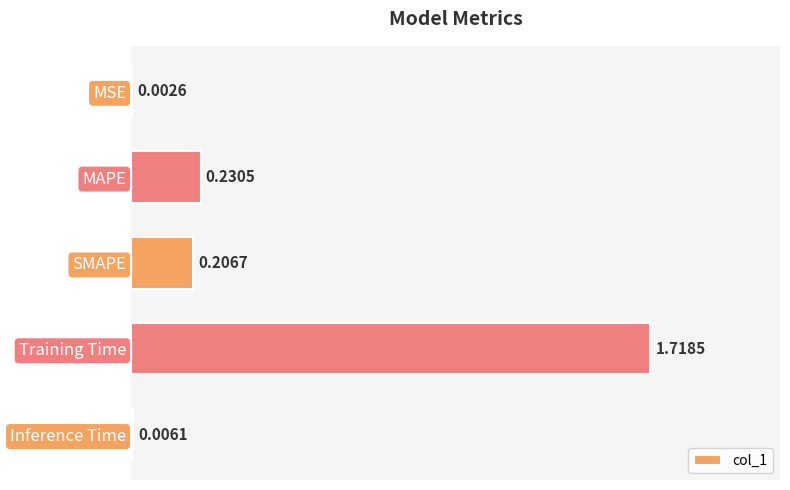

At which category does the chart reach its peak across all series?

Training Time